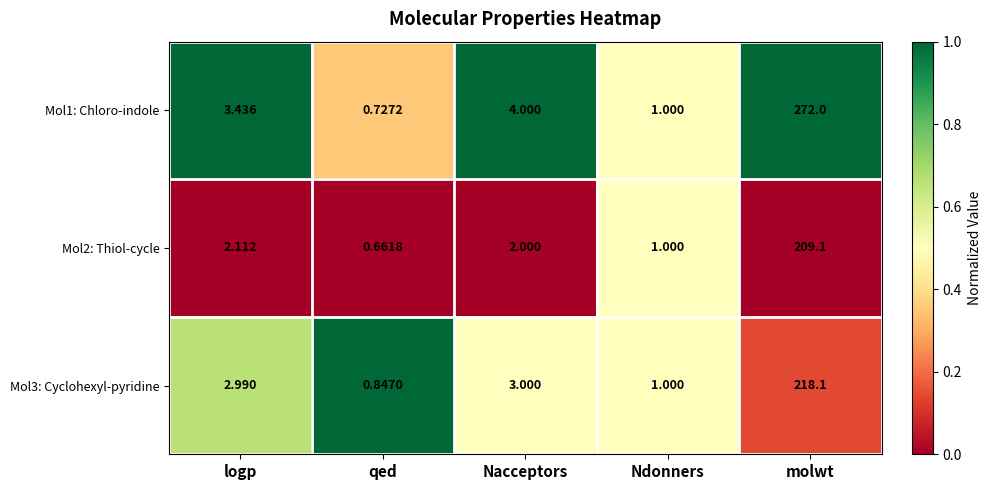

How many values in the Mol3: Cyclohexyl-pyridine series are below 2?

2